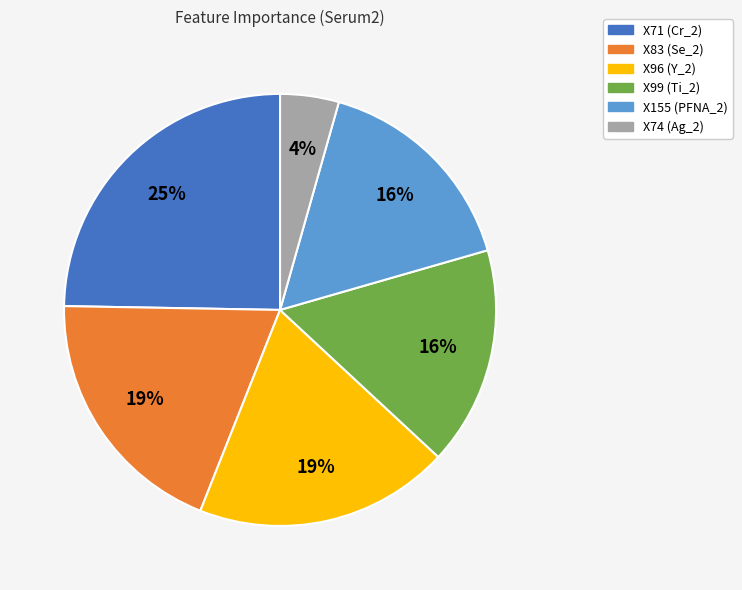

The X96 slice represents 19% of the pie. True or false?

True